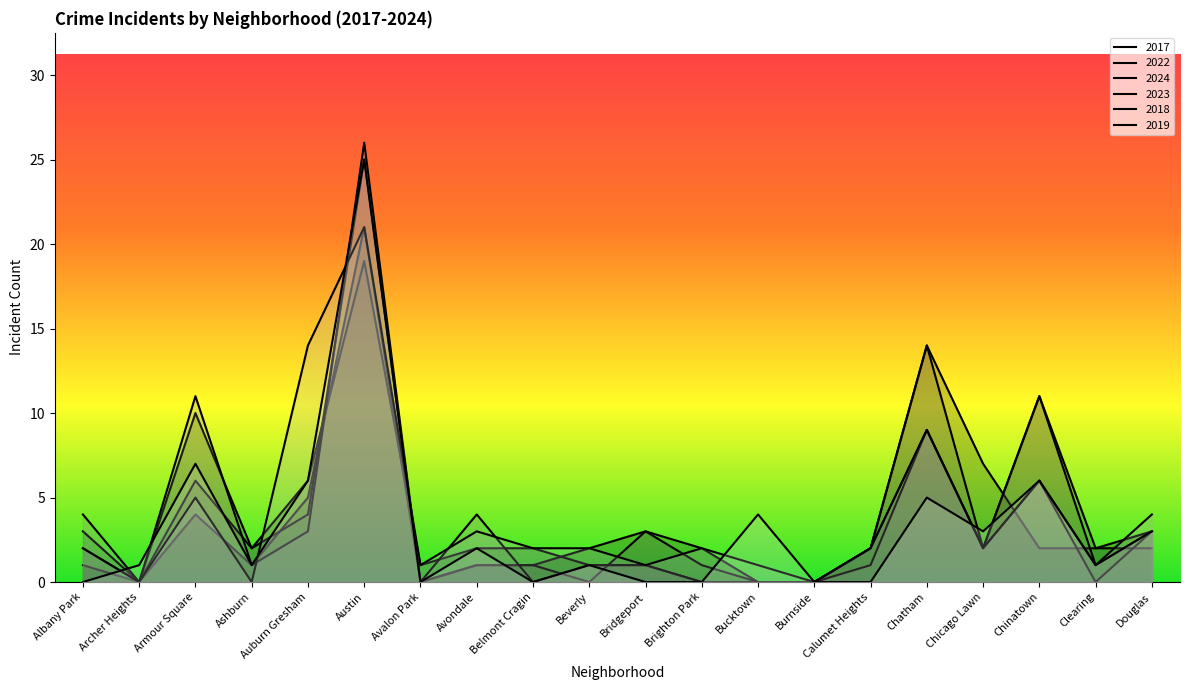

Between which two adjacent categories do 2018 and 2019 first intersect?

Albany Park and Archer Heights